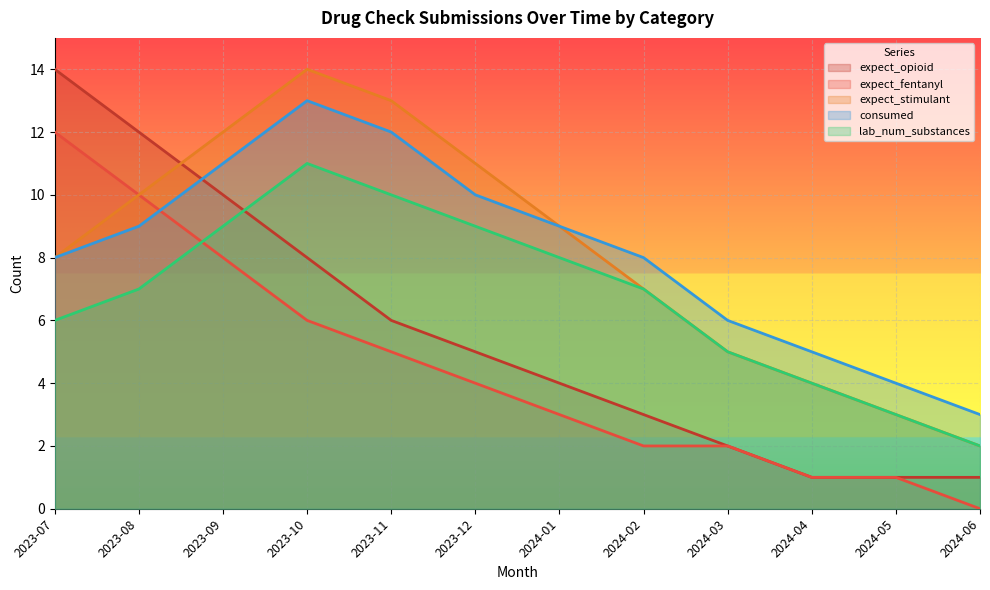

What is the average value of the consumed series?

8